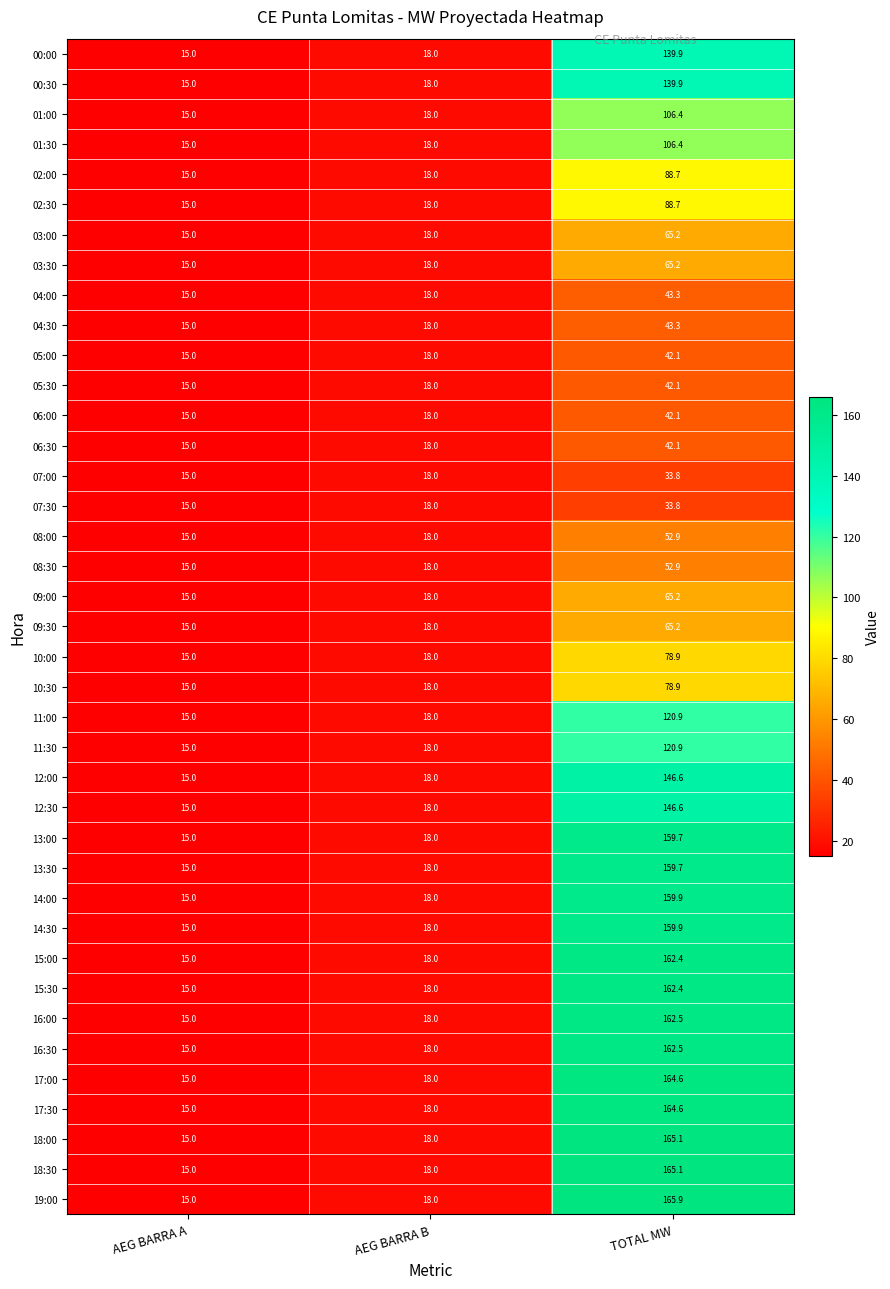

Between AEG BARRA A and TOTAL MW, which series saw the biggest shift?

19:00